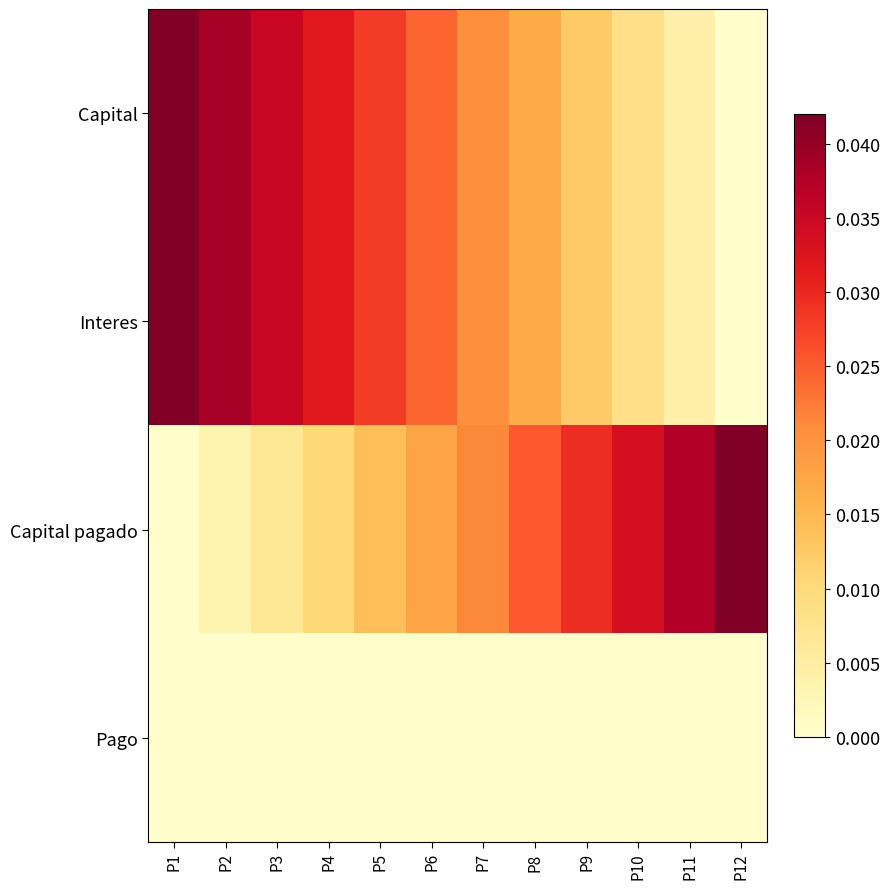

Between P7 and P12, which series saw the biggest shift?

Capital pagado